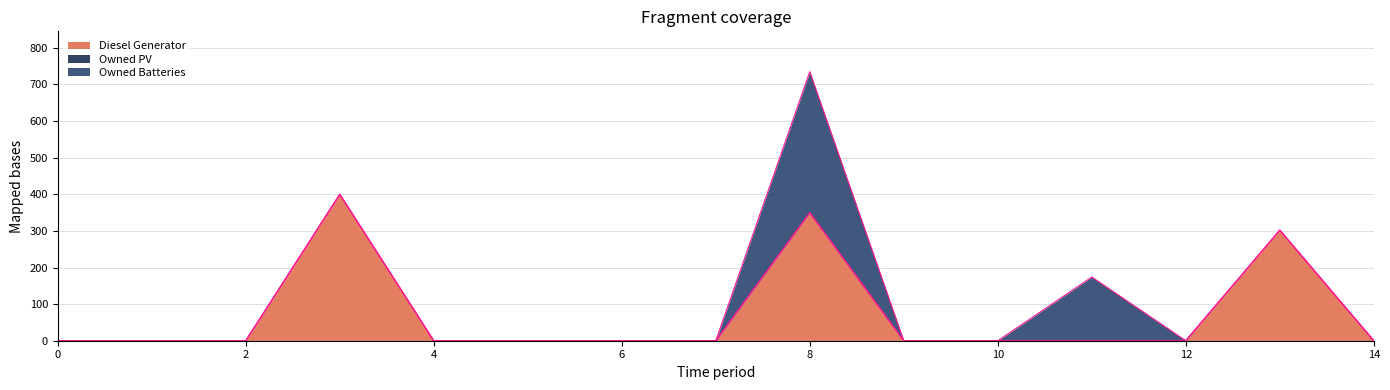

Reading left to right, extract all data points from this chart.

Diesel Generator: 0	0	0	400	0	0	0	0	350	0	0	0	0	302	0
Owned PV: 0	0	0	0	0	0	0	0	0	0	0	0	0	0	0
Owned Batteries: 0	0	0	0	0	0	0	0	385	0	0	174	0	0	0